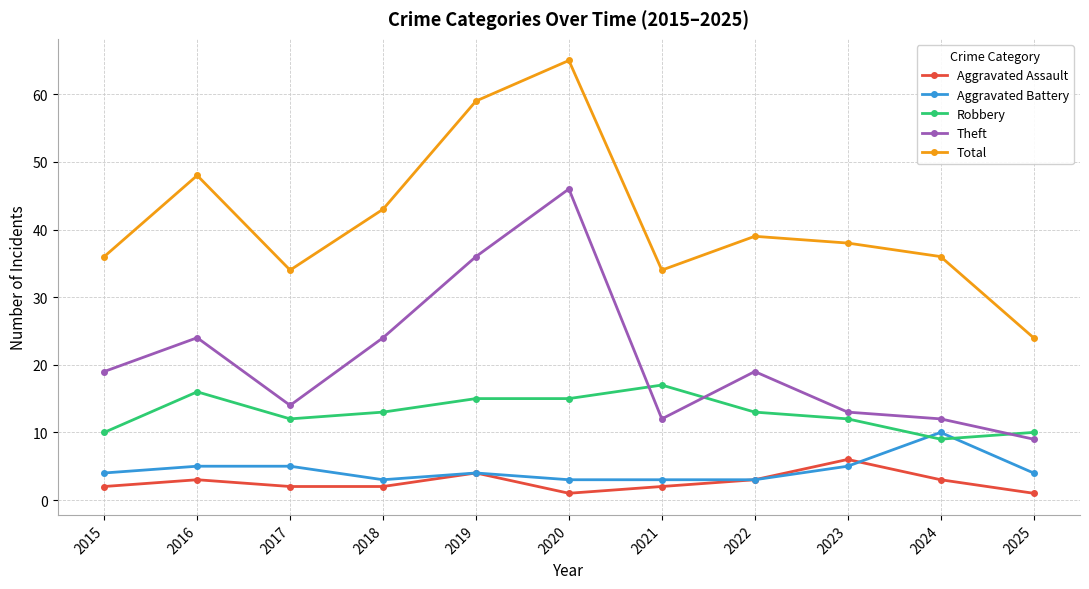

True or false: Aggravated Assault has more than 0 interior local peaks.

True